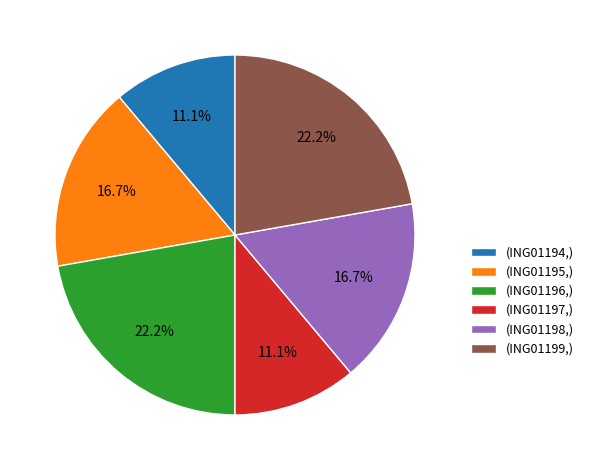

Approximately how many times larger is the value at (ING01195,) compared to (ING01198,)?

1.0